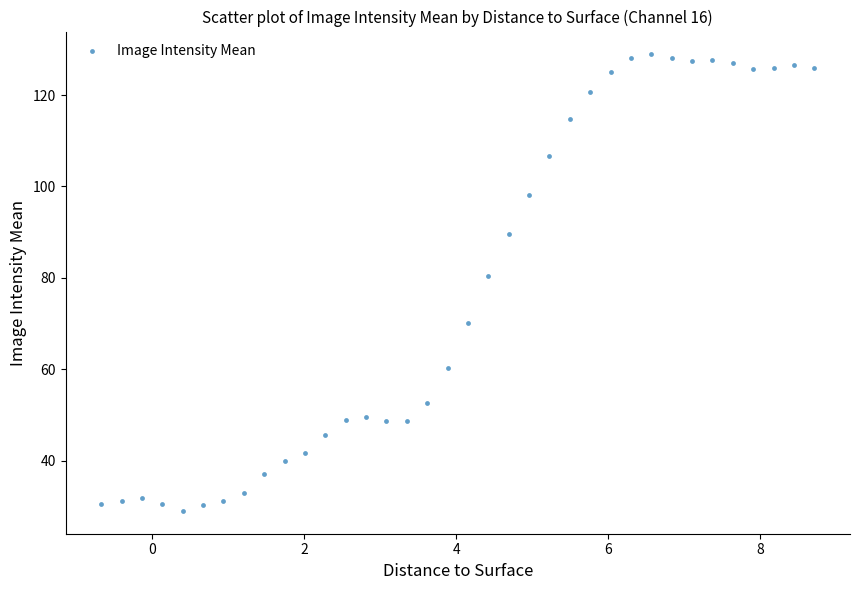

What is the range of X values (max minus min)?

9.4